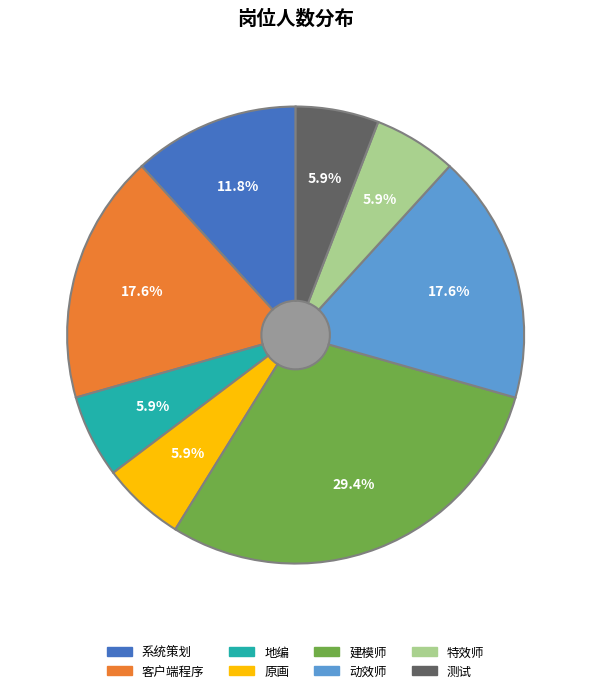

How much of the chart is everything except 原画?

94.1%